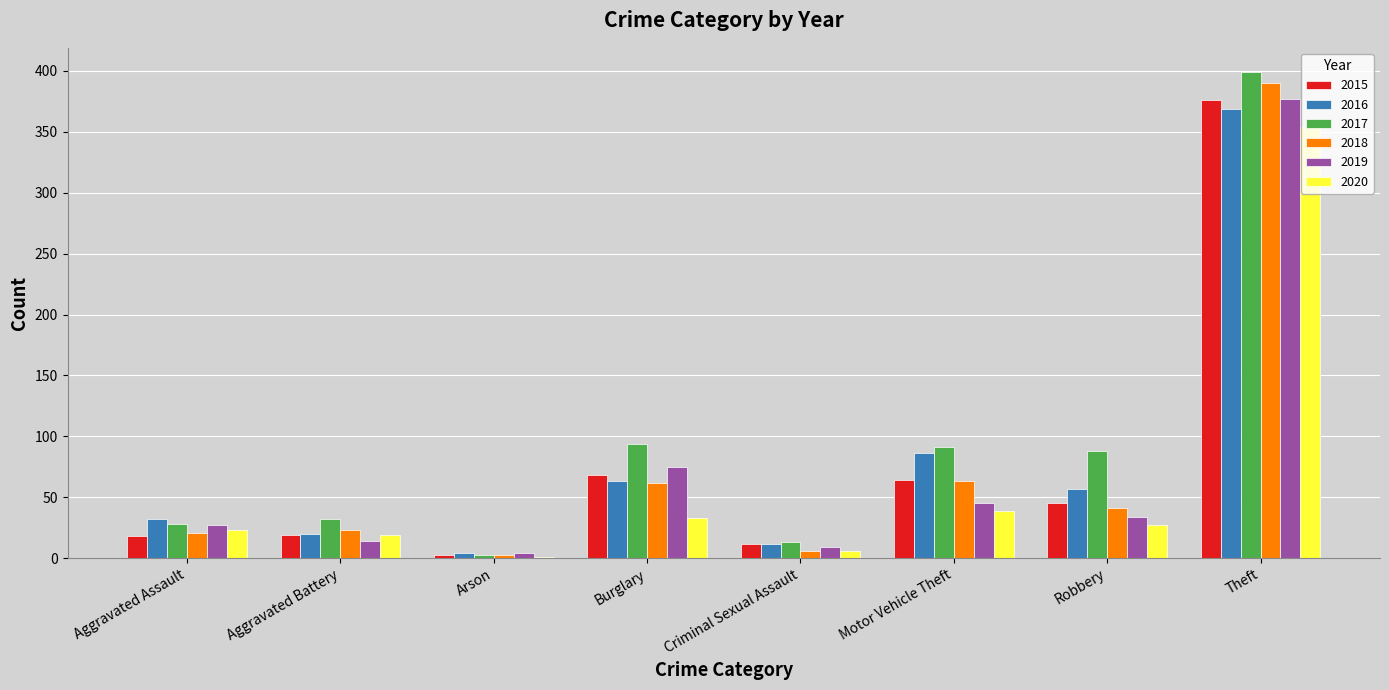

What is the maximum value for 2016?

369